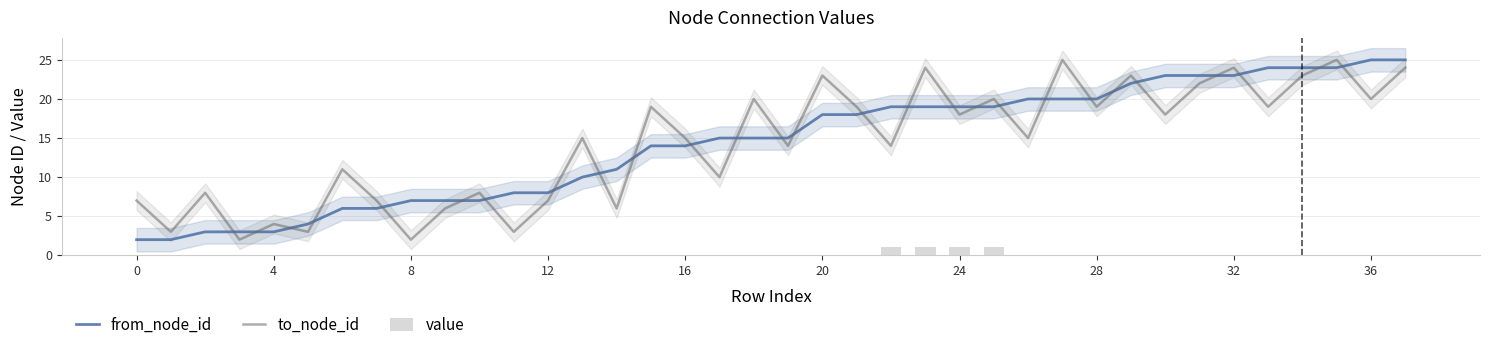

What is the total value across all series at 26?

35